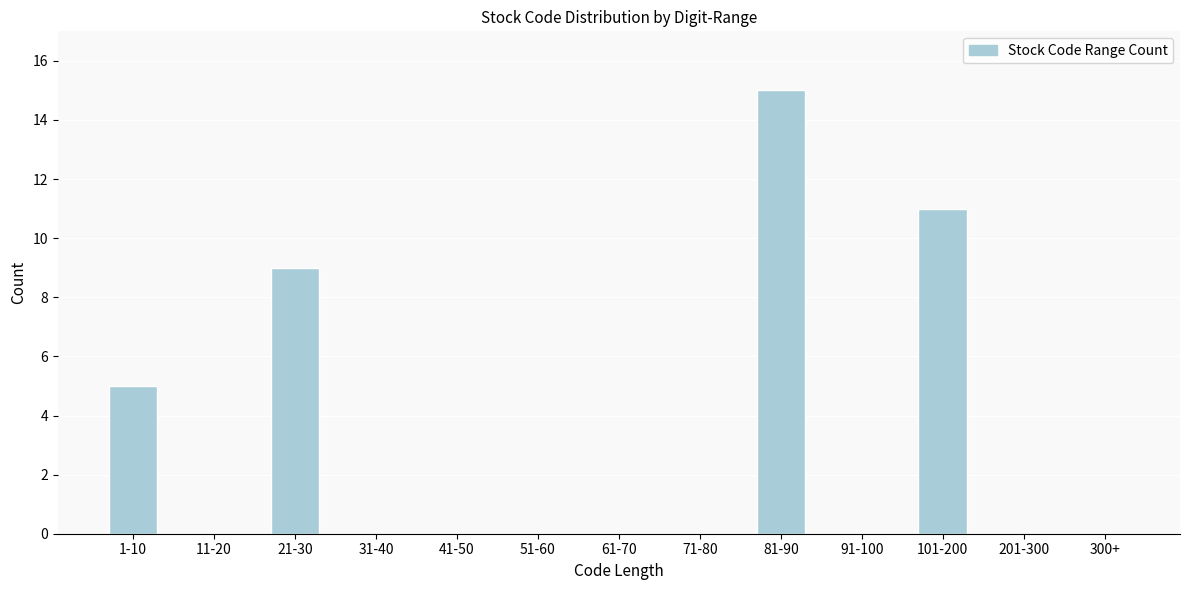

Reading right to left, what are all the values shown in this chart?

300+=0	201-300=0	101-200=11	91-100=0	81-90=15	71-80=0	61-70=0	51-60=0	41-50=0	31-40=0	21-30=9	11-20=0	1-10=5